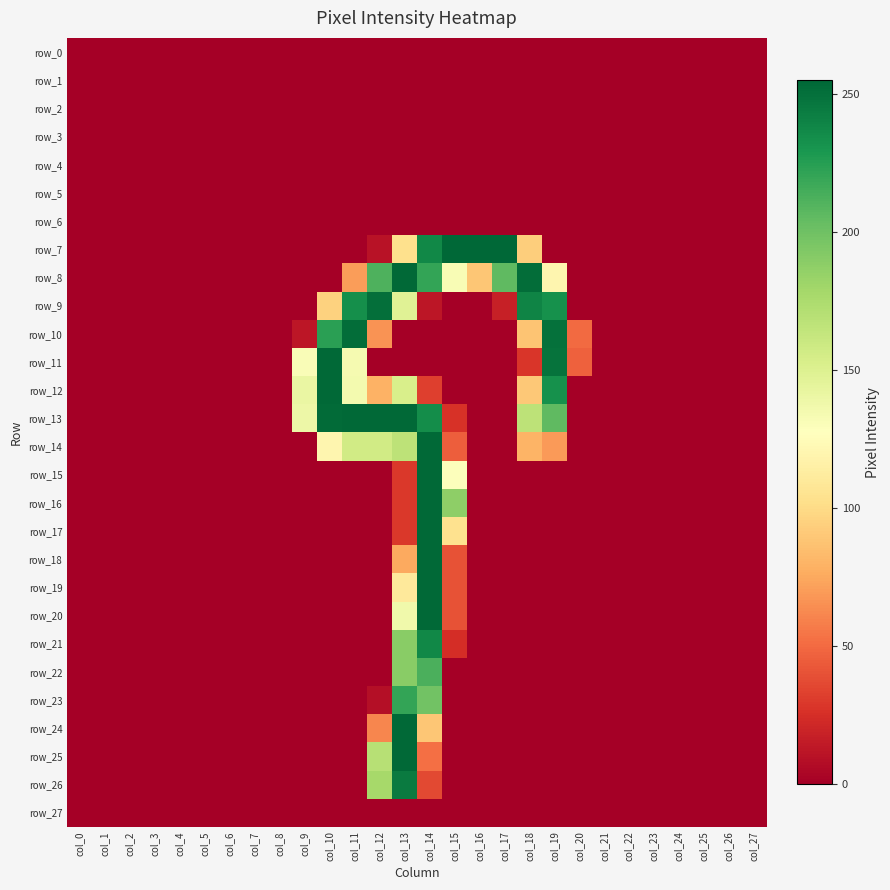

Reading left to right, transcribe all the data shown in this chart.

row_0: col_0=0	col_1=0	col_2=0	col_3=0	col_4=0	col_5=0	col_6=0	col_7=0	col_8=0	col_9=0	col_10=0	col_11=0	col_12=0	col_13=0	col_14=0	col_15=0	col_16=0	col_17=0	col_18=0	col_19=0	col_20=0	col_21=0	col_22=0	col_23=0	col_24=0	col_25=0	col_26=0	col_27=0
row_1: col_0=0	col_1=0	col_2=0	col_3=0	col_4=0	col_5=0	col_6=0	col_7=0	col_8=0	col_9=0	col_10=0	col_11=0	col_12=0	col_13=0	col_14=0	col_15=0	col_16=0	col_17=0	col_18=0	col_19=0	col_20=0	col_21=0	col_22=0	col_23=0	col_24=0	col_25=0	col_26=0	col_27=0
row_2: col_0=0	col_1=0	col_2=0	col_3=0	col_4=0	col_5=0	col_6=0	col_7=0	col_8=0	col_9=0	col_10=0	col_11=0	col_12=0	col_13=0	col_14=0	col_15=0	col_16=0	col_17=0	col_18=0	col_19=0	col_20=0	col_21=0	col_22=0	col_23=0	col_24=0	col_25=0	col_26=0	col_27=0
row_3: col_0=0	col_1=0	col_2=0	col_3=0	col_4=0	col_5=0	col_6=0	col_7=0	col_8=0	col_9=0	col_10=0	col_11=0	col_12=0	col_13=0	col_14=0	col_15=0	col_16=0	col_17=0	col_18=0	col_19=0	col_20=0	col_21=0	col_22=0	col_23=0	col_24=0	col_25=0	col_26=0	col_27=0
row_4: col_0=0	col_1=0	col_2=0	col_3=0	col_4=0	col_5=0	col_6=0	col_7=0	col_8=0	col_9=0	col_10=0	col_11=0	col_12=0	col_13=0	col_14=0	col_15=0	col_16=0	col_17=0	col_18=0	col_19=0	col_20=0	col_21=0	col_22=0	col_23=0	col_24=0	col_25=0	col_26=0	col_27=0
row_5: col_0=0	col_1=0	col_2=0	col_3=0	col_4=0	col_5=0	col_6=0	col_7=0	col_8=0	col_9=0	col_10=0	col_11=0	col_12=0	col_13=0	col_14=0	col_15=0	col_16=0	col_17=0	col_18=0	col_19=0	col_20=0	col_21=0	col_22=0	col_23=0	col_24=0	col_25=0	col_26=0	col_27=0
row_6: col_0=0	col_1=0	col_2=0	col_3=0	col_4=0	col_5=0	col_6=0	col_7=0	col_8=0	col_9=0	col_10=0	col_11=0	col_12=0	col_13=0	col_14=0	col_15=0	col_16=0	col_17=0	col_18=0	col_19=0	col_20=0	col_21=0	col_22=0	col_23=0	col_24=0	col_25=0	col_26=0	col_27=0
row_7: col_0=0	col_1=0	col_2=0	col_3=0	col_4=0	col_5=0	col_6=0	col_7=0	col_8=0	col_9=0	col_10=0	col_11=0	col_12=10	col_13=103	col_14=238	col_15=255	col_16=255	col_17=255	col_18=93	col_19=0	col_20=0	col_21=0	col_22=0	col_23=0	col_24=0	col_25=0	col_26=0	col_27=0
row_8: col_0=0	col_1=0	col_2=0	col_3=0	col_4=0	col_5=0	col_6=0	col_7=0	col_8=0	col_9=0	col_10=0	col_11=70	col_12=212	col_13=254	col_14=221	col_15=132	col_16=89	col_17=206	col_18=252	col_19=120	col_20=0	col_21=0	col_22=0	col_23=0	col_24=0	col_25=0	col_26=0	col_27=0
row_9: col_0=0	col_1=0	col_2=0	col_3=0	col_4=0	col_5=0	col_6=0	col_7=0	col_8=0	col_9=0	col_10=95	col_11=234	col_12=251	col_13=148	col_14=12	col_15=0	col_16=0	col_17=17	col_18=240	col_19=233	col_20=0	col_21=0	col_22=0	col_23=0	col_24=0	col_25=0	col_26=0	col_27=0
row_10: col_0=0	col_1=0	col_2=0	col_3=0	col_4=0	col_5=0	col_6=0	col_7=0	col_8=0	col_9=12	col_10=224	col_11=252	col_12=66	col_13=0	col_14=0	col_15=0	col_16=0	col_17=0	col_18=88	col_19=250	col_20=50	col_21=0	col_22=0	col_23=0	col_24=0	col_25=0	col_26=0	col_27=0
row_11: col_0=0	col_1=0	col_2=0	col_3=0	col_4=0	col_5=0	col_6=0	col_7=0	col_8=0	col_9=131	col_10=254	col_11=134	col_12=0	col_13=0	col_14=0	col_15=0	col_16=0	col_17=0	col_18=28	col_19=249	col_20=46	col_21=0	col_22=0	col_23=0	col_24=0	col_25=0	col_26=0	col_27=0
row_12: col_0=0	col_1=0	col_2=0	col_3=0	col_4=0	col_5=0	col_6=0	col_7=0	col_8=0	col_9=141	col_10=254	col_11=135	col_12=79	col_13=153	col_14=32	col_15=0	col_16=0	col_17=0	col_18=90	col_19=233	col_20=0	col_21=0	col_22=0	col_23=0	col_24=0	col_25=0	col_26=0	col_27=0
row_13: col_0=0	col_1=0	col_2=0	col_3=0	col_4=0	col_5=0	col_6=0	col_7=0	col_8=0	col_9=139	col_10=253	col_11=254	col_12=254	col_13=254	col_14=235	col_15=26	col_16=0	col_17=0	col_18=167	col_19=206	col_20=0	col_21=0	col_22=0	col_23=0	col_24=0	col_25=0	col_26=0	col_27=0
row_14: col_0=0	col_1=0	col_2=0	col_3=0	col_4=0	col_5=0	col_6=0	col_7=0	col_8=0	col_9=0	col_10=120	col_11=157	col_12=157	col_13=167	col_14=254	col_15=45	col_16=0	col_17=0	col_18=80	col_19=69	col_20=0	col_21=0	col_22=0	col_23=0	col_24=0	col_25=0	col_26=0	col_27=0
row_15: col_0=0	col_1=0	col_2=0	col_3=0	col_4=0	col_5=0	col_6=0	col_7=0	col_8=0	col_9=0	col_10=0	col_11=0	col_12=0	col_13=29	col_14=254	col_15=129	col_16=0	col_17=0	col_18=0	col_19=0	col_20=0	col_21=0	col_22=0	col_23=0	col_24=0	col_25=0	col_26=0	col_27=0
row_16: col_0=0	col_1=0	col_2=0	col_3=0	col_4=0	col_5=0	col_6=0	col_7=0	col_8=0	col_9=0	col_10=0	col_11=0	col_12=0	col_13=29	col_14=254	col_15=188	col_16=0	col_17=0	col_18=0	col_19=0	col_20=0	col_21=0	col_22=0	col_23=0	col_24=0	col_25=0	col_26=0	col_27=0
row_17: col_0=0	col_1=0	col_2=0	col_3=0	col_4=0	col_5=0	col_6=0	col_7=0	col_8=0	col_9=0	col_10=0	col_11=0	col_12=0	col_13=29	col_14=254	col_15=104	col_16=0	col_17=0	col_18=0	col_19=0	col_20=0	col_21=0	col_22=0	col_23=0	col_24=0	col_25=0	col_26=0	col_27=0
row_18: col_0=0	col_1=0	col_2=0	col_3=0	col_4=0	col_5=0	col_6=0	col_7=0	col_8=0	col_9=0	col_10=0	col_11=0	col_12=0	col_13=75	col_14=254	col_15=40	col_16=0	col_17=0	col_18=0	col_19=0	col_20=0	col_21=0	col_22=0	col_23=0	col_24=0	col_25=0	col_26=0	col_27=0
row_19: col_0=0	col_1=0	col_2=0	col_3=0	col_4=0	col_5=0	col_6=0	col_7=0	col_8=0	col_9=0	col_10=0	col_11=0	col_12=0	col_13=110	col_14=254	col_15=40	col_16=0	col_17=0	col_18=0	col_19=0	col_20=0	col_21=0	col_22=0	col_23=0	col_24=0	col_25=0	col_26=0	col_27=0
row_20: col_0=0	col_1=0	col_2=0	col_3=0	col_4=0	col_5=0	col_6=0	col_7=0	col_8=0	col_9=0	col_10=0	col_11=0	col_12=0	col_13=137	col_14=254	col_15=40	col_16=0	col_17=0	col_18=0	col_19=0	col_20=0	col_21=0	col_22=0	col_23=0	col_24=0	col_25=0	col_26=0	col_27=0
row_21: col_0=0	col_1=0	col_2=0	col_3=0	col_4=0	col_5=0	col_6=0	col_7=0	col_8=0	col_9=0	col_10=0	col_11=0	col_12=0	col_13=190	col_14=238	col_15=24	col_16=0	col_17=0	col_18=0	col_19=0	col_20=0	col_21=0	col_22=0	col_23=0	col_24=0	col_25=0	col_26=0	col_27=0
row_22: col_0=0	col_1=0	col_2=0	col_3=0	col_4=0	col_5=0	col_6=0	col_7=0	col_8=0	col_9=0	col_10=0	col_11=0	col_12=0	col_13=190	col_14=213	col_15=0	col_16=0	col_17=0	col_18=0	col_19=0	col_20=0	col_21=0	col_22=0	col_23=0	col_24=0	col_25=0	col_26=0	col_27=0
row_23: col_0=0	col_1=0	col_2=0	col_3=0	col_4=0	col_5=0	col_6=0	col_7=0	col_8=0	col_9=0	col_10=0	col_11=0	col_12=8	col_13=221	col_14=199	col_15=0	col_16=0	col_17=0	col_18=0	col_19=0	col_20=0	col_21=0	col_22=0	col_23=0	col_24=0	col_25=0	col_26=0	col_27=0
row_24: col_0=0	col_1=0	col_2=0	col_3=0	col_4=0	col_5=0	col_6=0	col_7=0	col_8=0	col_9=0	col_10=0	col_11=0	col_12=61	col_13=254	col_14=89	col_15=0	col_16=0	col_17=0	col_18=0	col_19=0	col_20=0	col_21=0	col_22=0	col_23=0	col_24=0	col_25=0	col_26=0	col_27=0
row_25: col_0=0	col_1=0	col_2=0	col_3=0	col_4=0	col_5=0	col_6=0	col_7=0	col_8=0	col_9=0	col_10=0	col_11=0	col_12=170	col_13=254	col_14=52	col_15=0	col_16=0	col_17=0	col_18=0	col_19=0	col_20=0	col_21=0	col_22=0	col_23=0	col_24=0	col_25=0	col_26=0	col_27=0
row_26: col_0=0	col_1=0	col_2=0	col_3=0	col_4=0	col_5=0	col_6=0	col_7=0	col_8=0	col_9=0	col_10=0	col_11=0	col_12=178	col_13=245	col_14=36	col_15=0	col_16=0	col_17=0	col_18=0	col_19=0	col_20=0	col_21=0	col_22=0	col_23=0	col_24=0	col_25=0	col_26=0	col_27=0
row_27: col_0=0	col_1=0	col_2=0	col_3=0	col_4=0	col_5=0	col_6=0	col_7=0	col_8=0	col_9=0	col_10=0	col_11=0	col_12=0	col_13=0	col_14=0	col_15=0	col_16=0	col_17=0	col_18=0	col_19=0	col_20=0	col_21=0	col_22=0	col_23=0	col_24=0	col_25=0	col_26=0	col_27=0